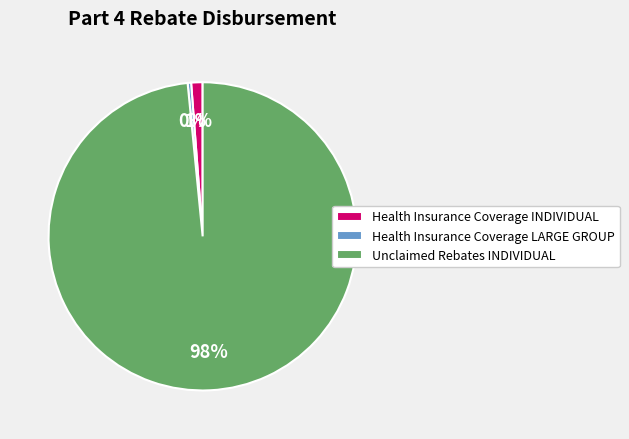

Which has a higher value, Unclaimed Rebates INDIVIDUAL or Health Insurance Coverage INDIVIDUAL?

Unclaimed Rebates INDIVIDUAL